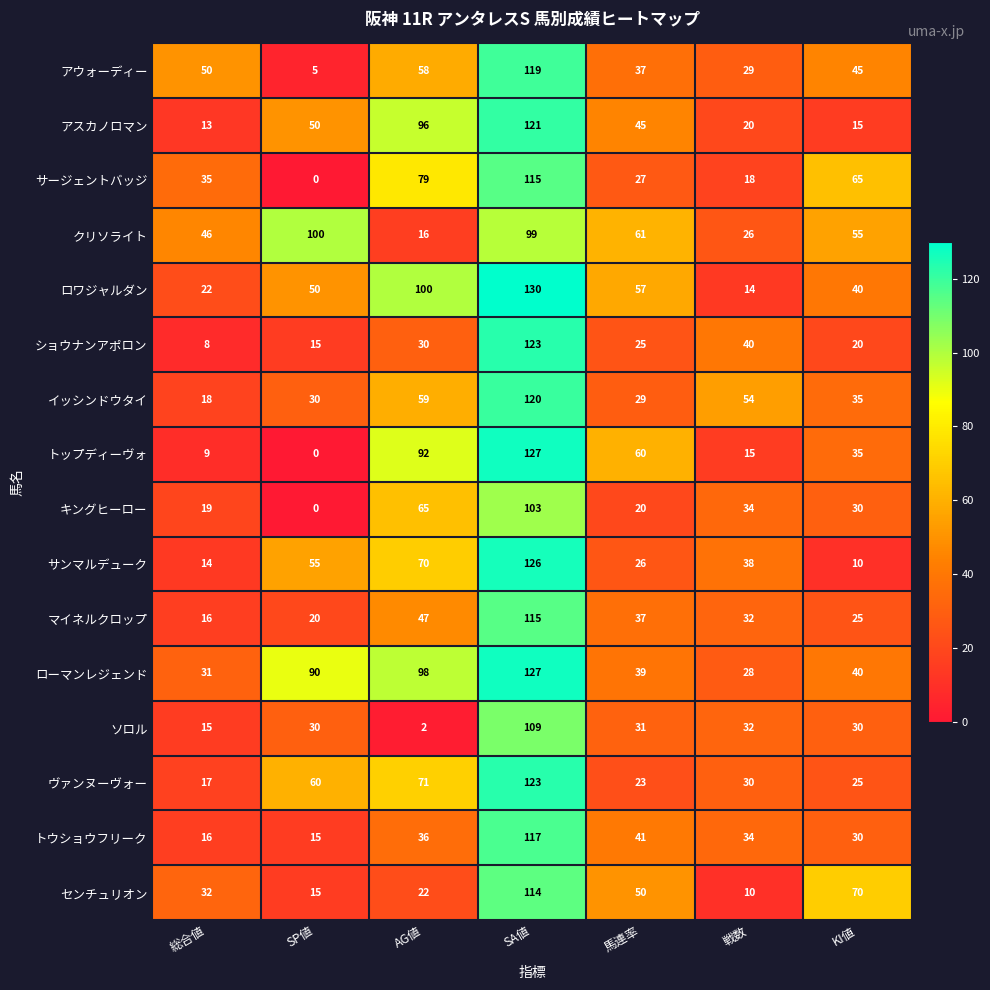

Which series has the widest spread of values?

トップディーヴォ